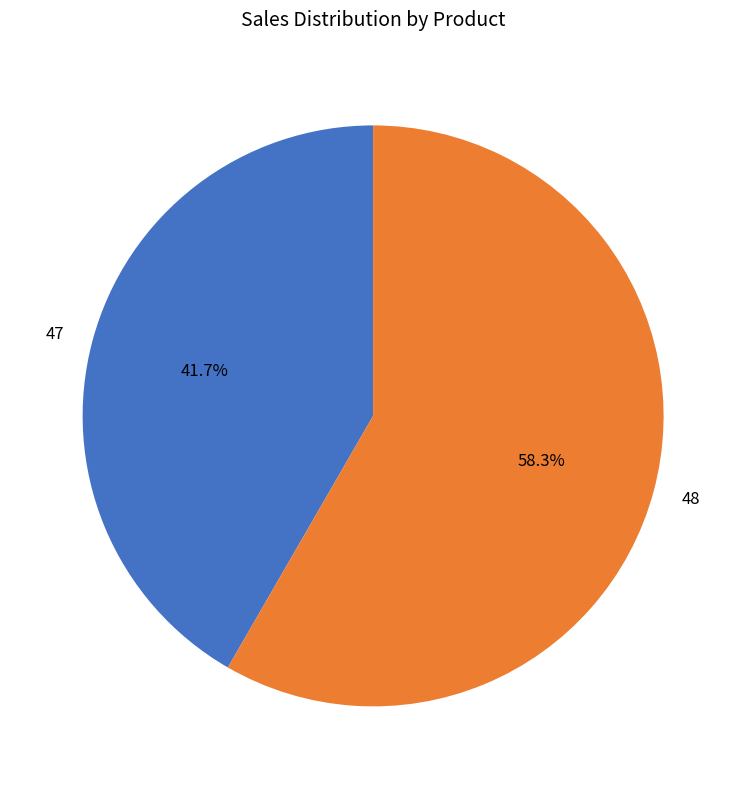

True or false: 47 accounts for 42% of the total.

True